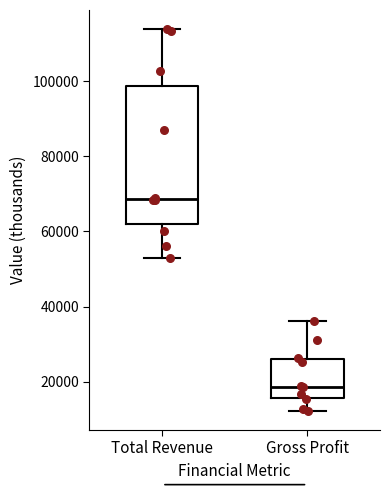

Reading left to right, read every box against the y-axis: the position of its median line, the range the box covers, and the ends of its whiskers. The values are not printed on the chart, so give them approximately, as read against the axis.

Total Revenue: median 68000, box 62000 to 98000, whiskers 54000 to 114000
Gross Profit: median 18000, box 16000 to 26000, whiskers 12000 to 36000